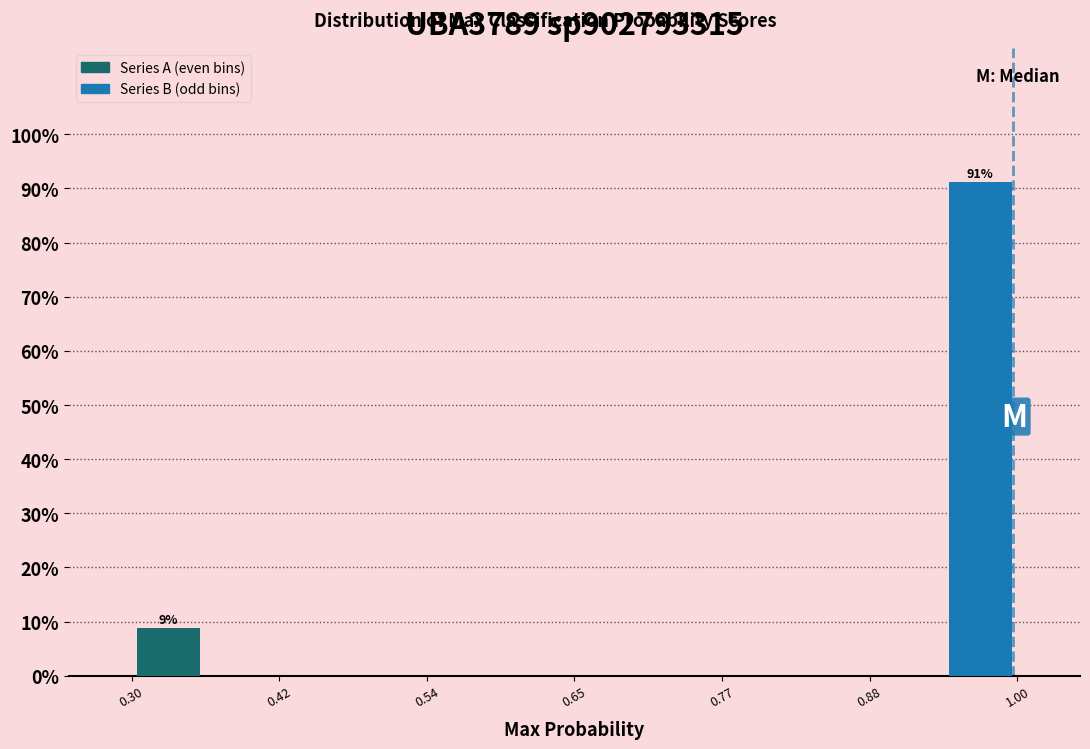

Read against the x-axis, roughly where is the centre of the tallest bar?

0.96